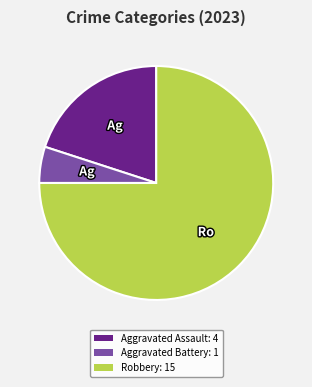

The Aggravated Battery: 1 slice represents 1% of the pie. True or false?

False